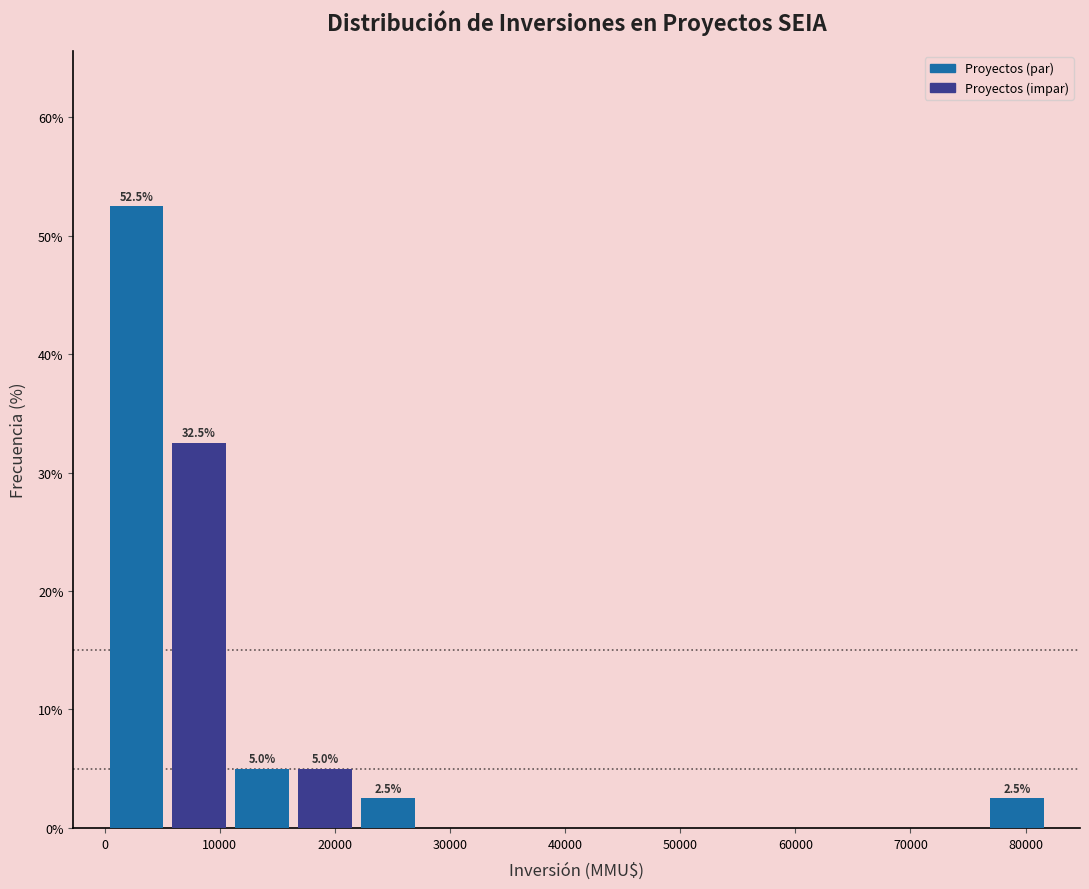

Which range on the x-axis has the tallest bar?

0 to 5000